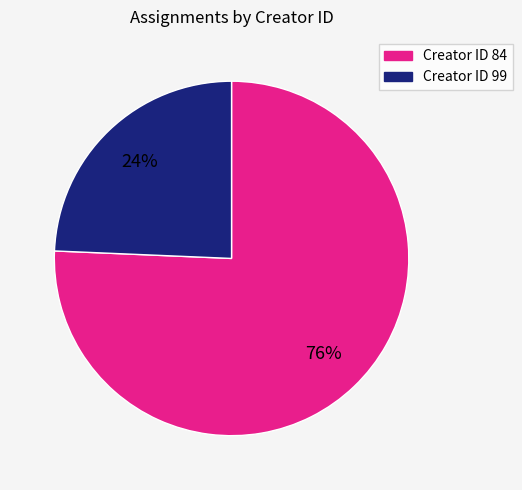

What is the largest slice in the pie chart?

Creator ID 84